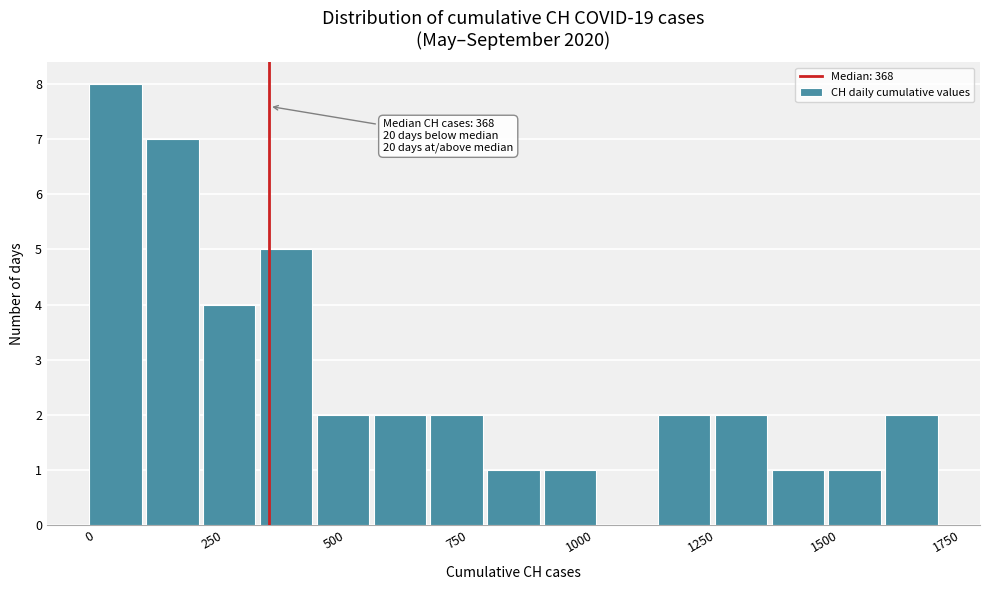

Around what value on the x-axis is the tallest bar? Give the approximate position of its centre, as read against the axis.

50